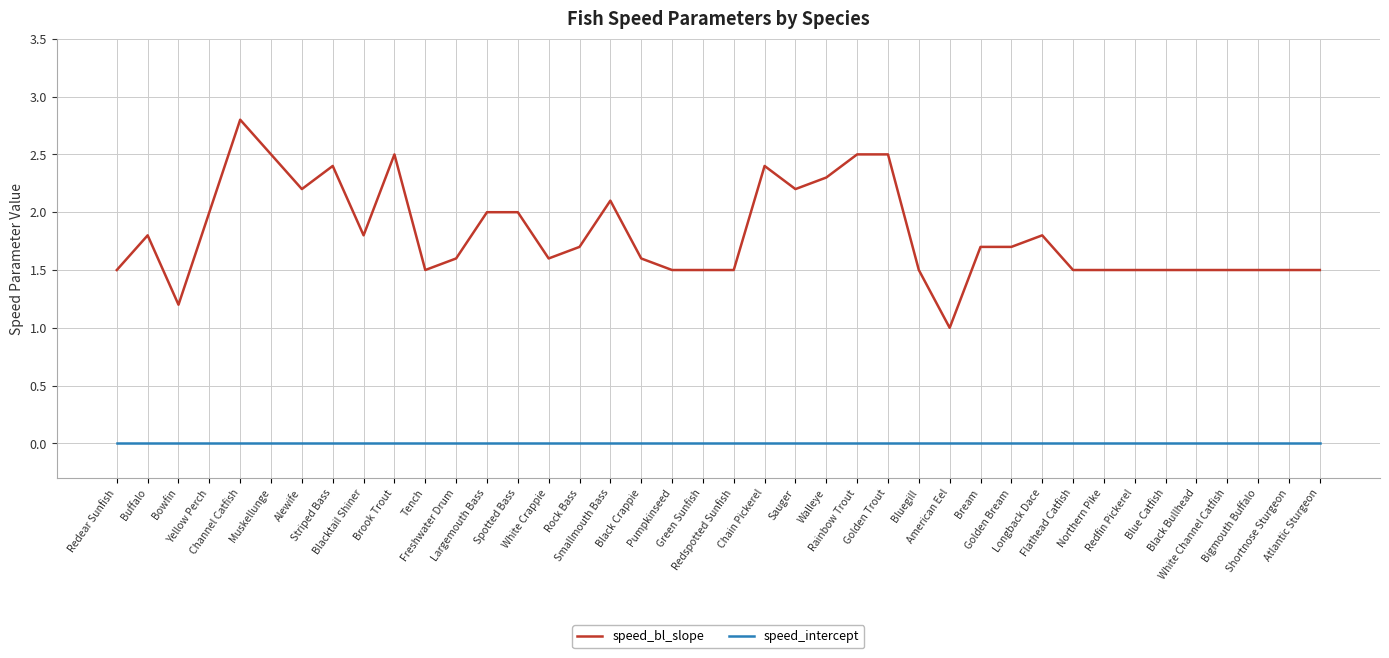

True or false: speed_bl_slope has a value of 0.4 at White Channel Catfish.

False